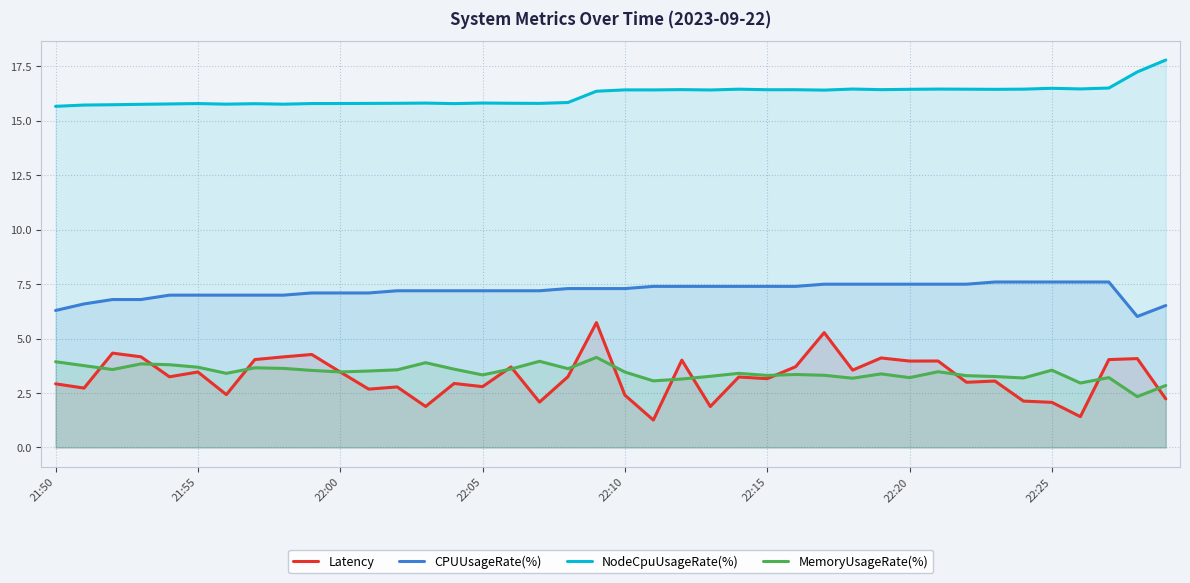

Which category has the highest value across all series?

39